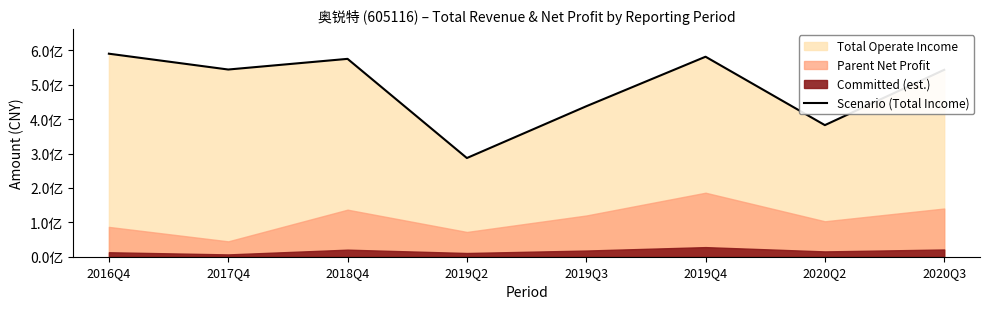

What is the value of the 3rd point from the left?

575412151.7